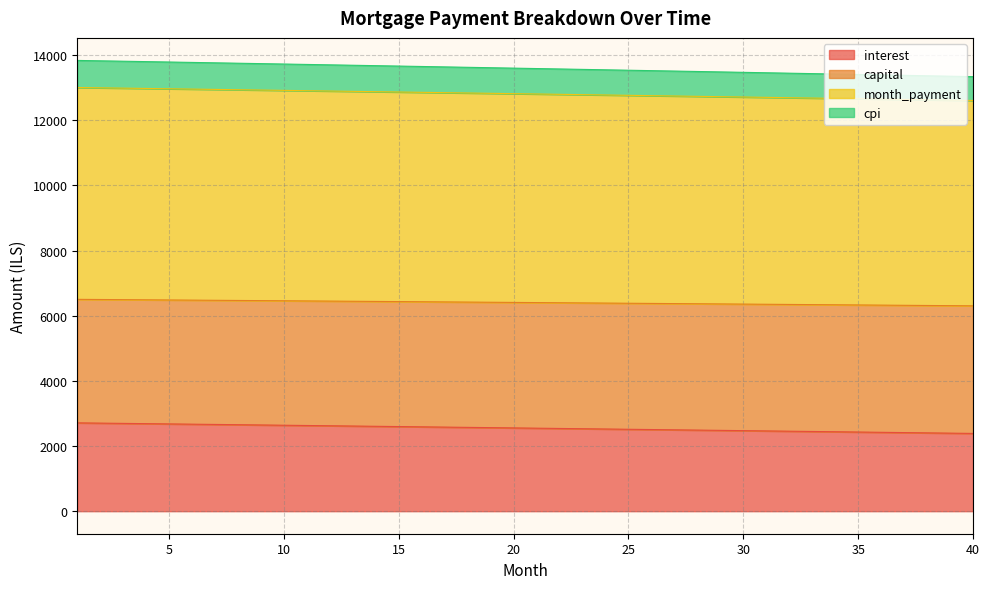

The value of interest at 25 is 1539.0. True or false?

False